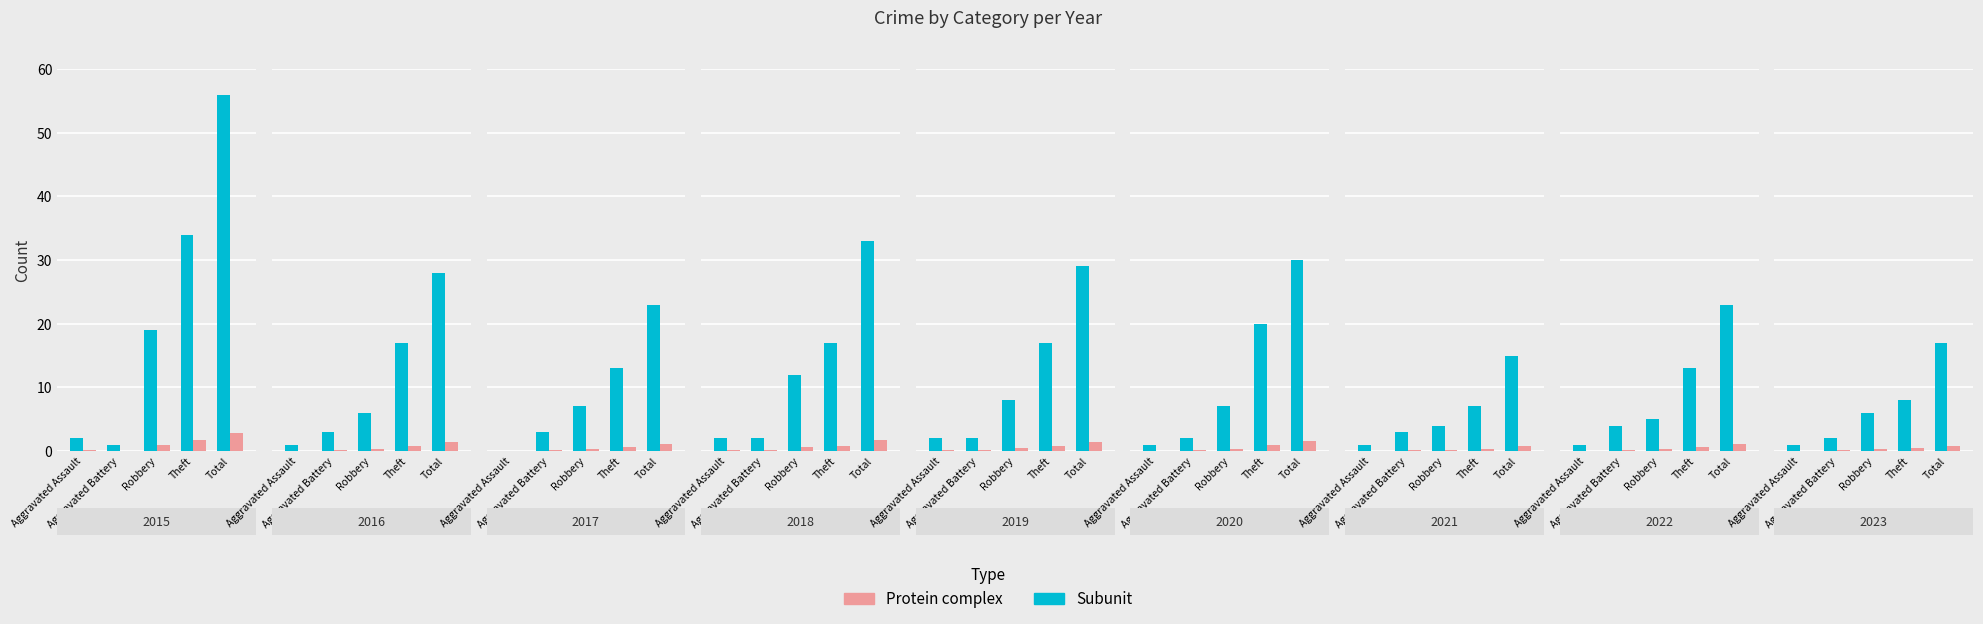

What is the label of the 5th bar from the left?

Total